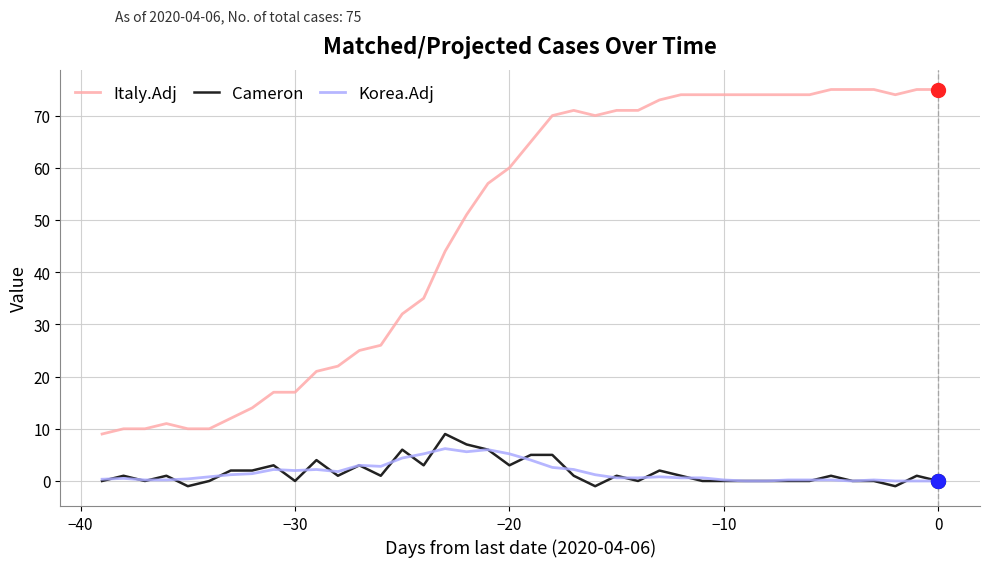

What is the minimum value for Italy.Adj?

9.0